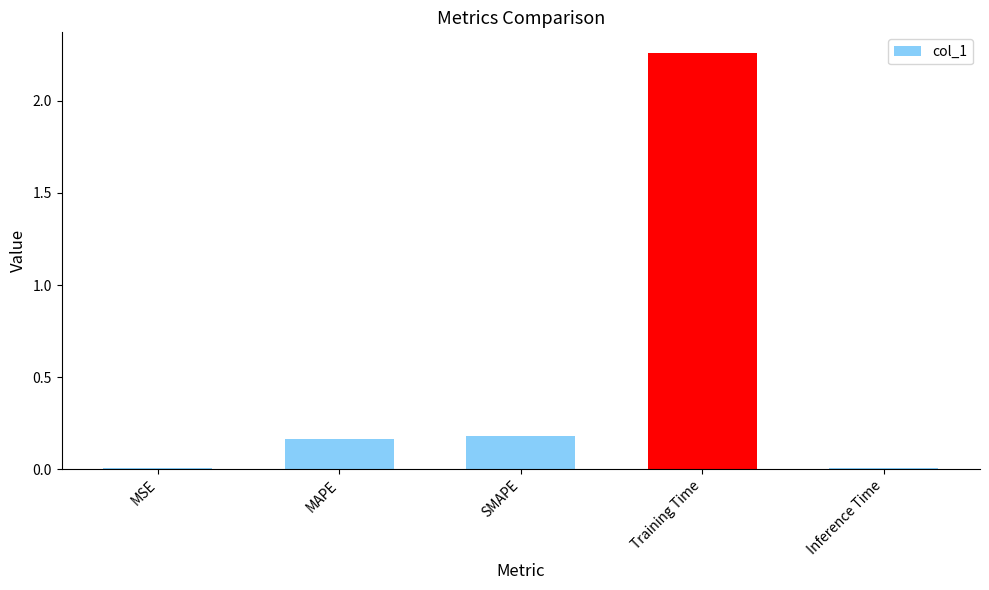

Are the bars horizontal?

No